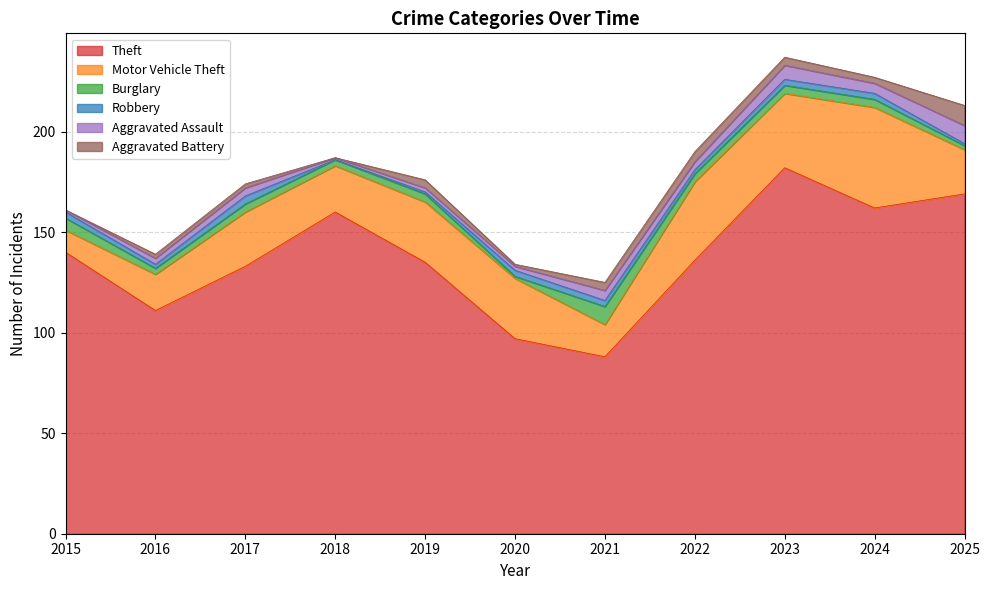

At which label does Motor Vehicle Theft reach its peak?

2024